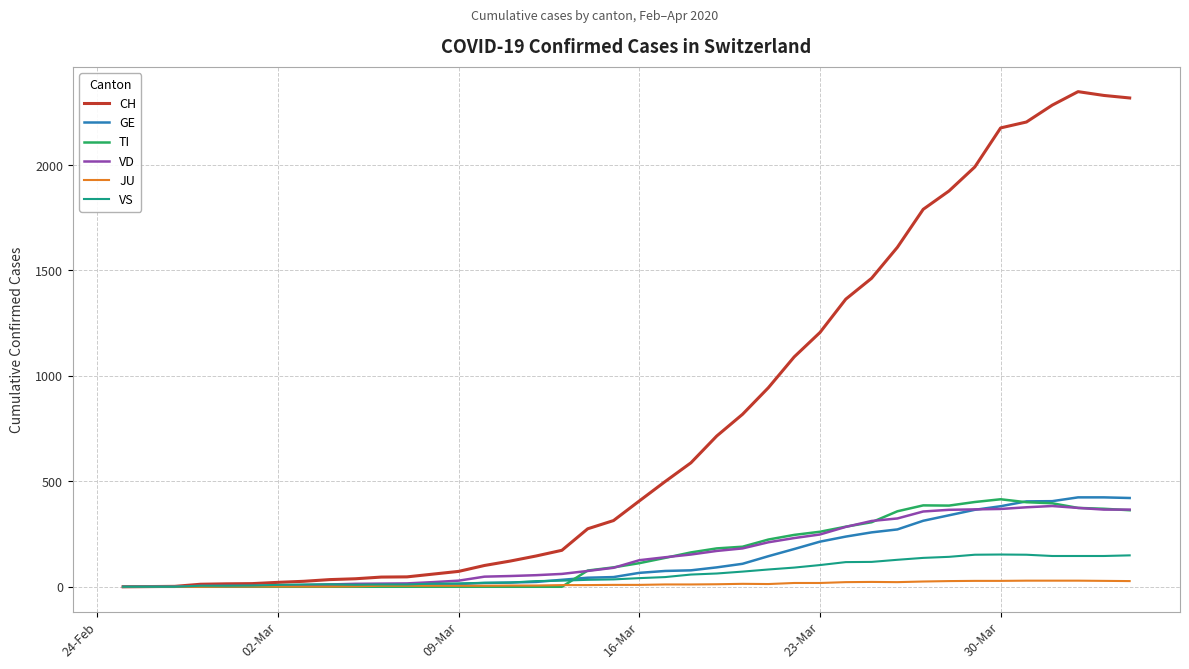

Count the number of categories in the chart.

40